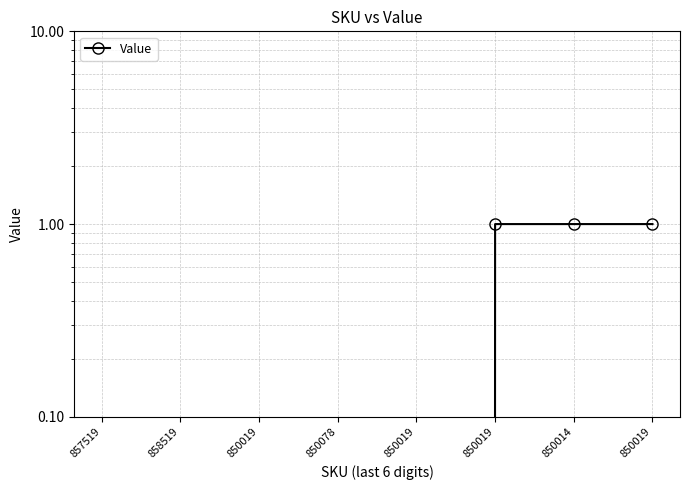

True or false: the data has more than 2 interior local peaks.

False